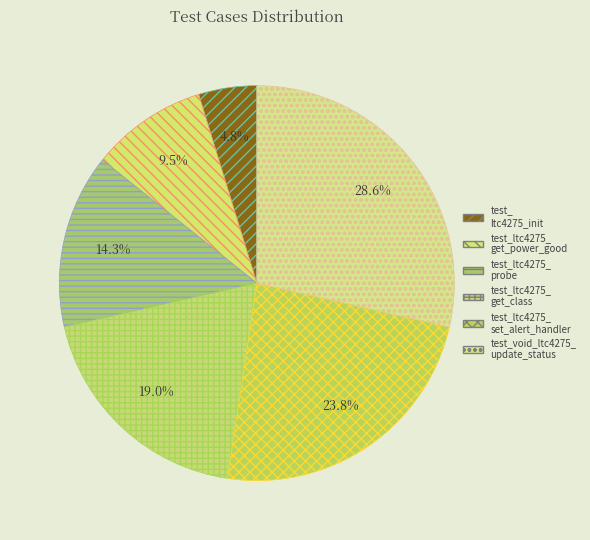

Count the number of slices in the pie.

6